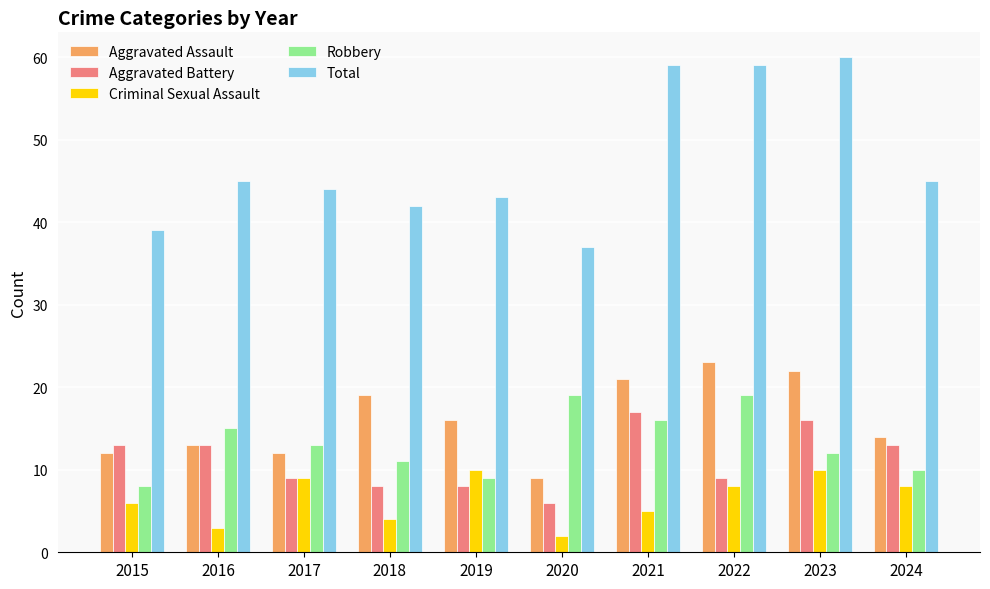

What is the difference between the maximum and minimum values in the Criminal Sexual Assault series?

8